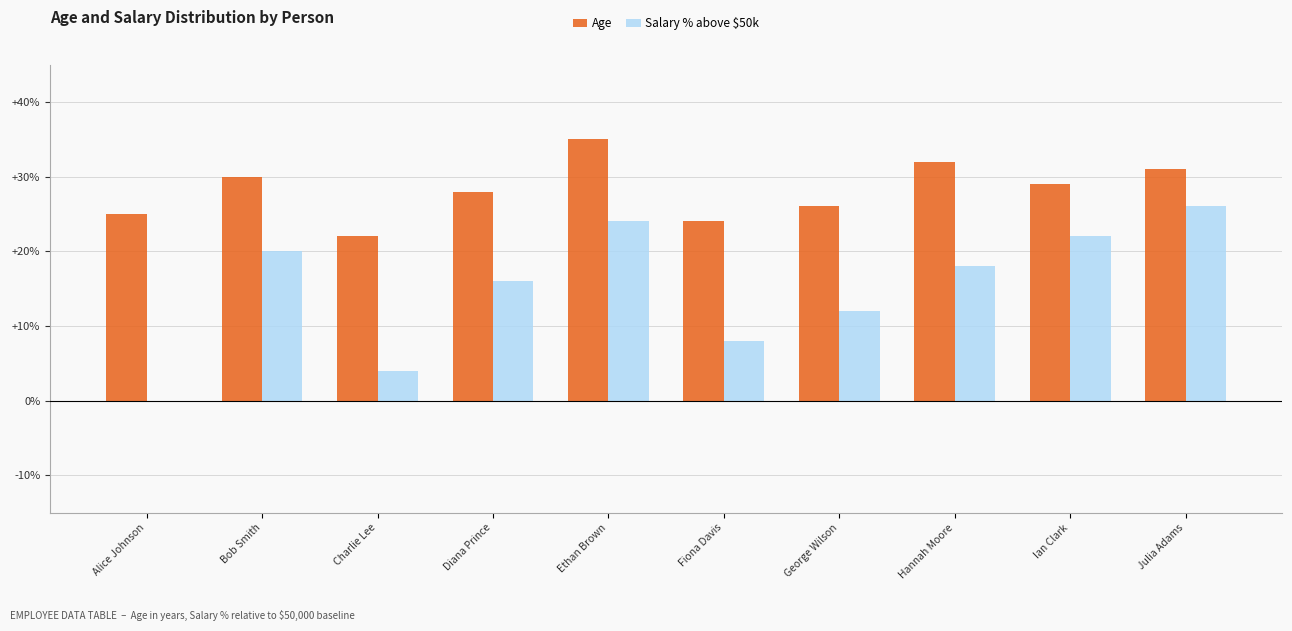

Is the value of Salary % above $50k at Fiona Davis greater than the value of Age at Ethan Brown?

No